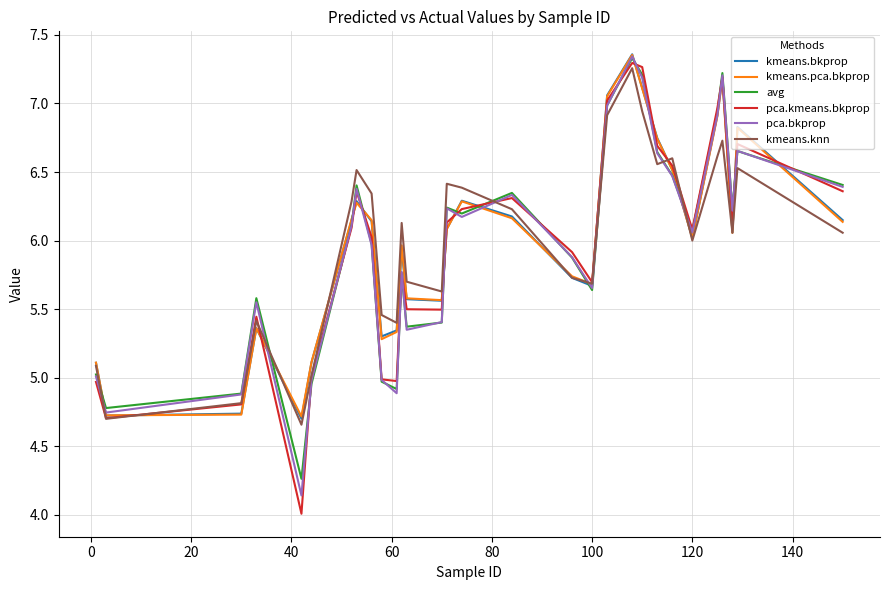

Which series has the widest spread of values?

pca.kmeans.bkprop